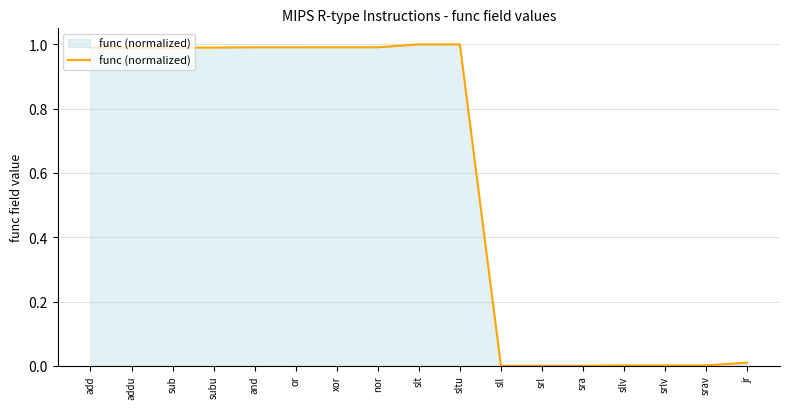

Is it true that the value at subu is 1.5?

False